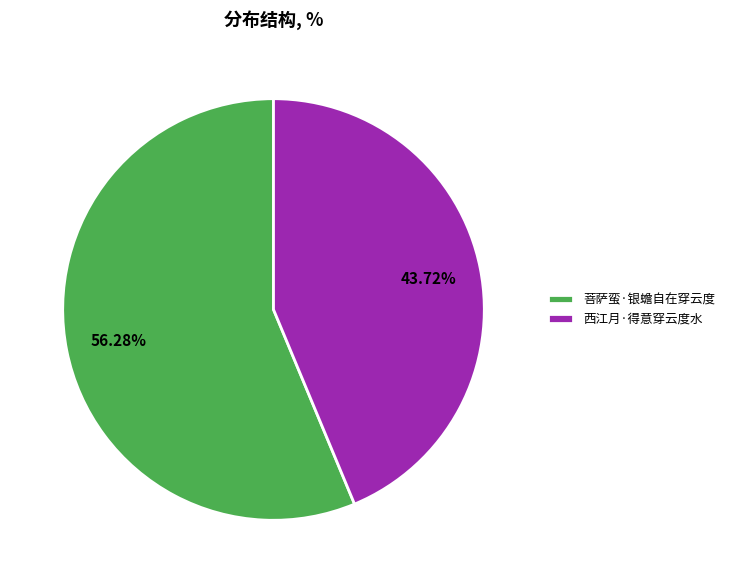

To the nearest percent, what percentage of the pie is 西江月·得意穿云度水?

44%